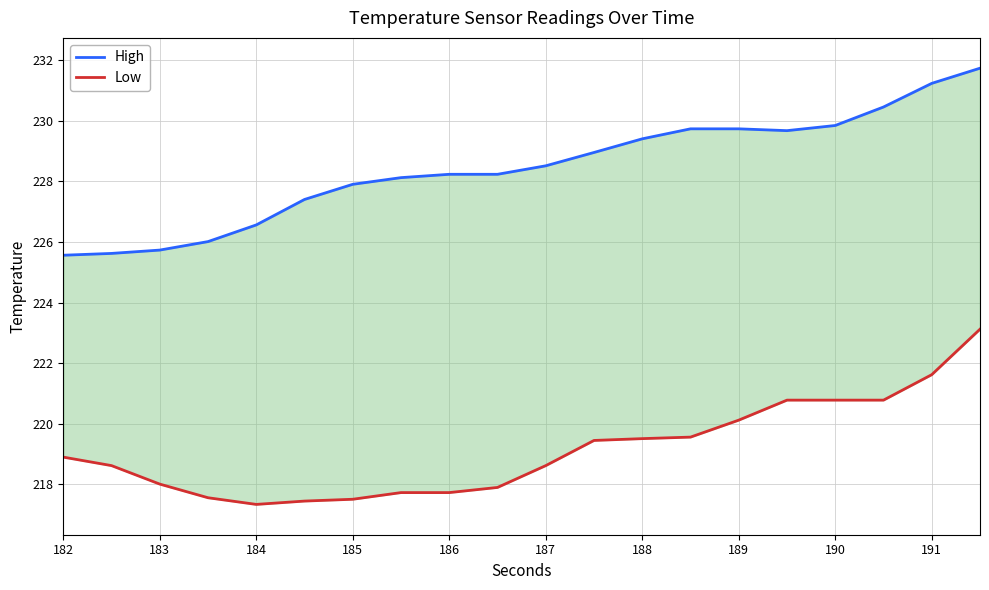

True or false: Low has more than 2 points higher than both neighbors.

False